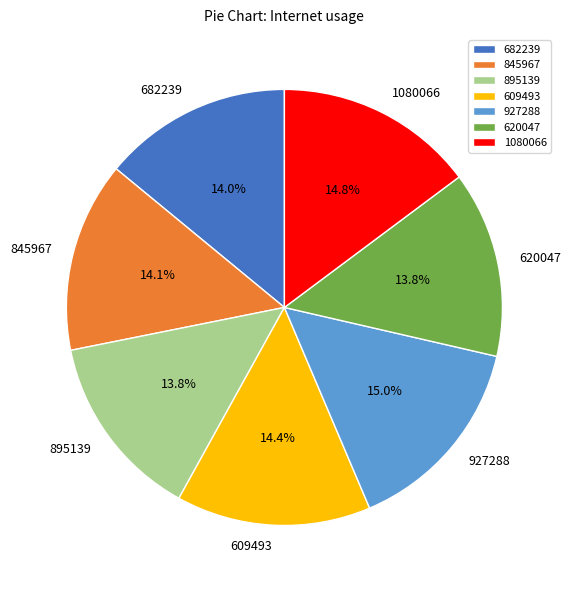

Combined, what portion of the pie is 620047 and 682239?

27.8%